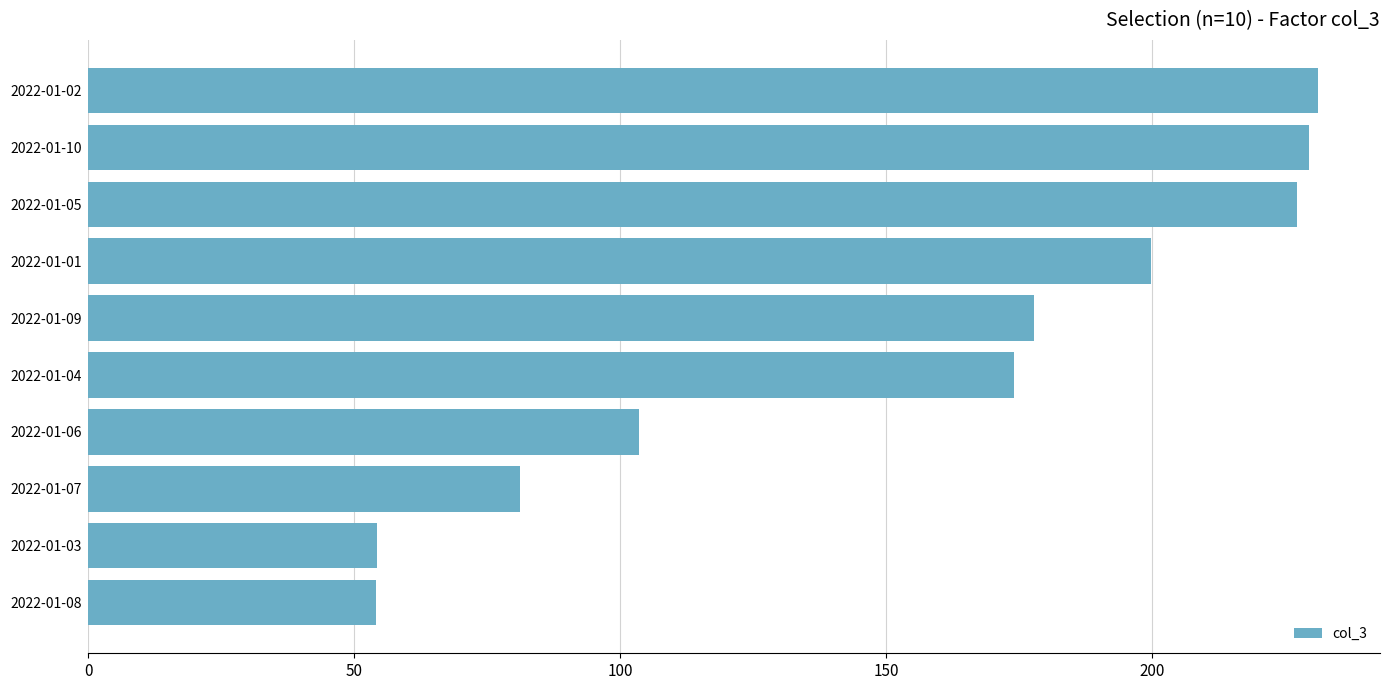

Between 2022-01-06 and 2022-01-07, which is larger?

2022-01-06